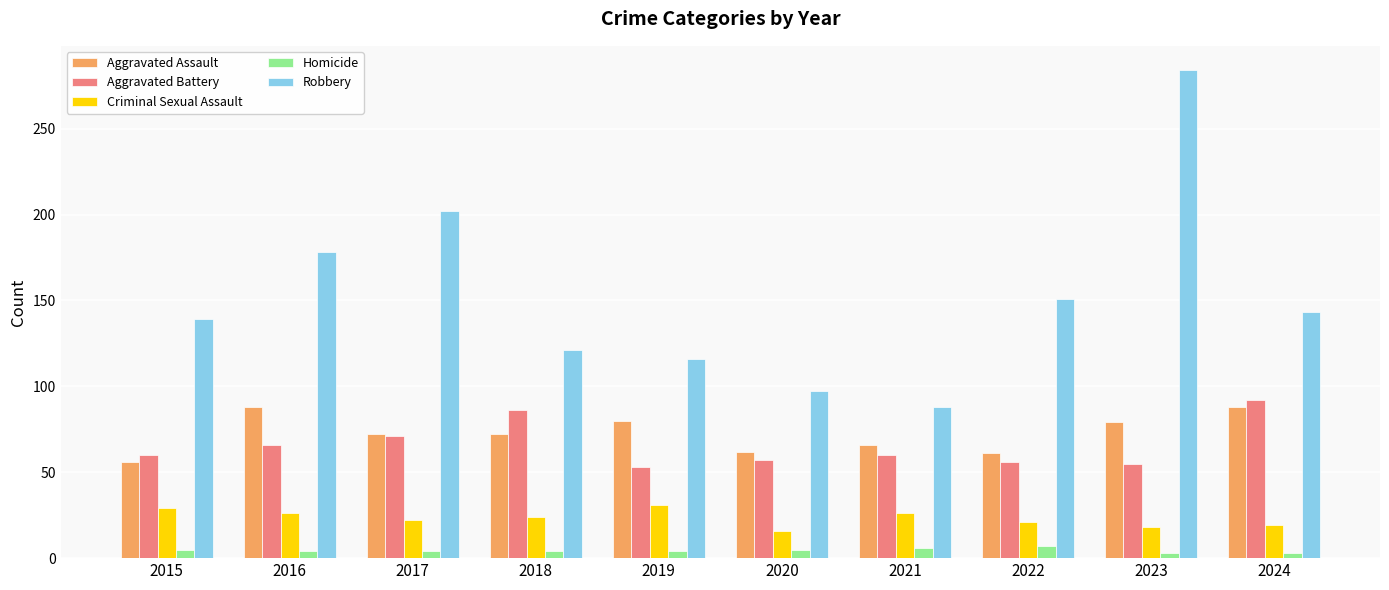

What is the greatest value displayed?

284